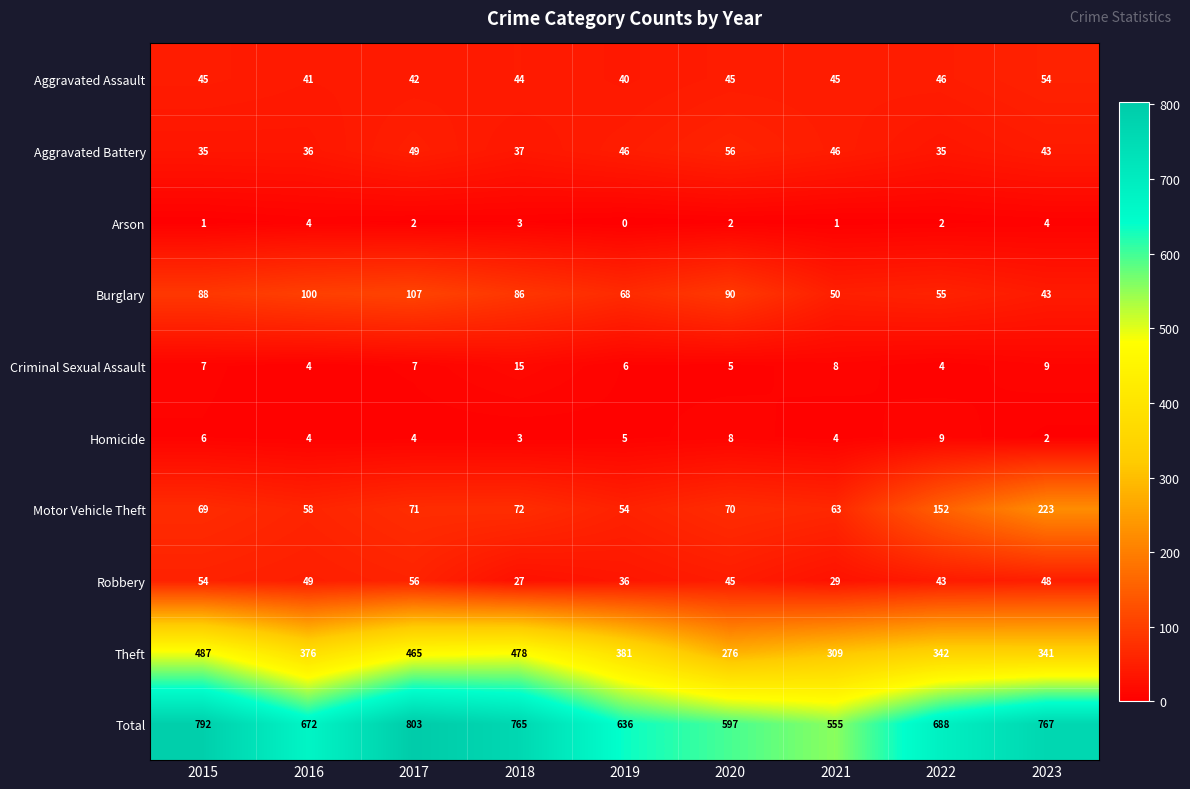

What is the sum of all Total values?

6275